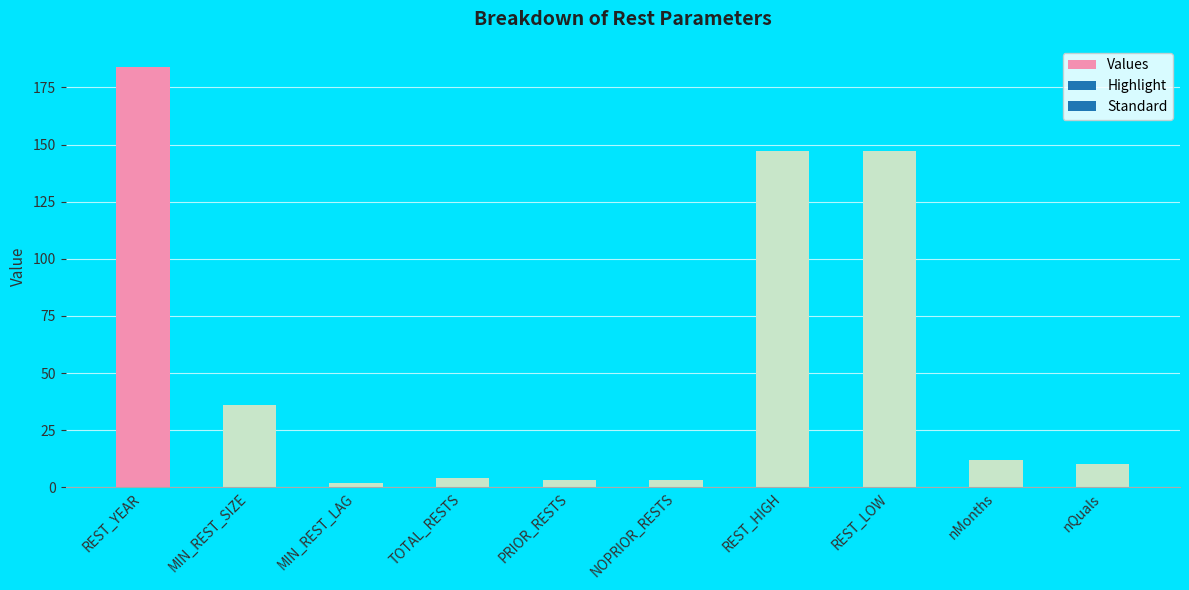

Reading left to right, list all the values displayed in this chart.

184	36	2	4	3	3	147	147	12	10